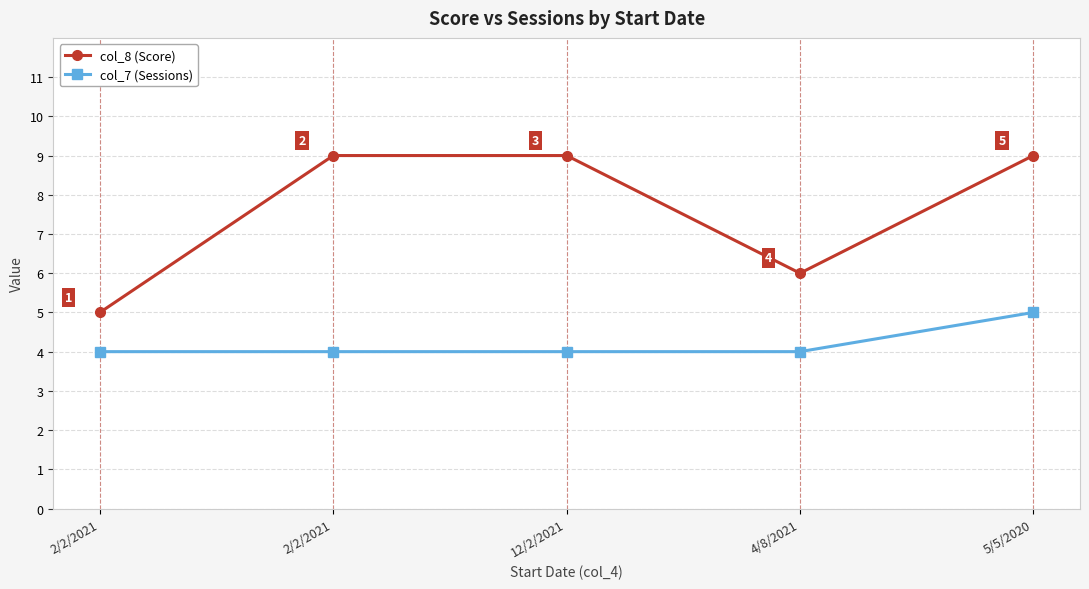

At which category is the sum across all series the highest?

5/5/2020